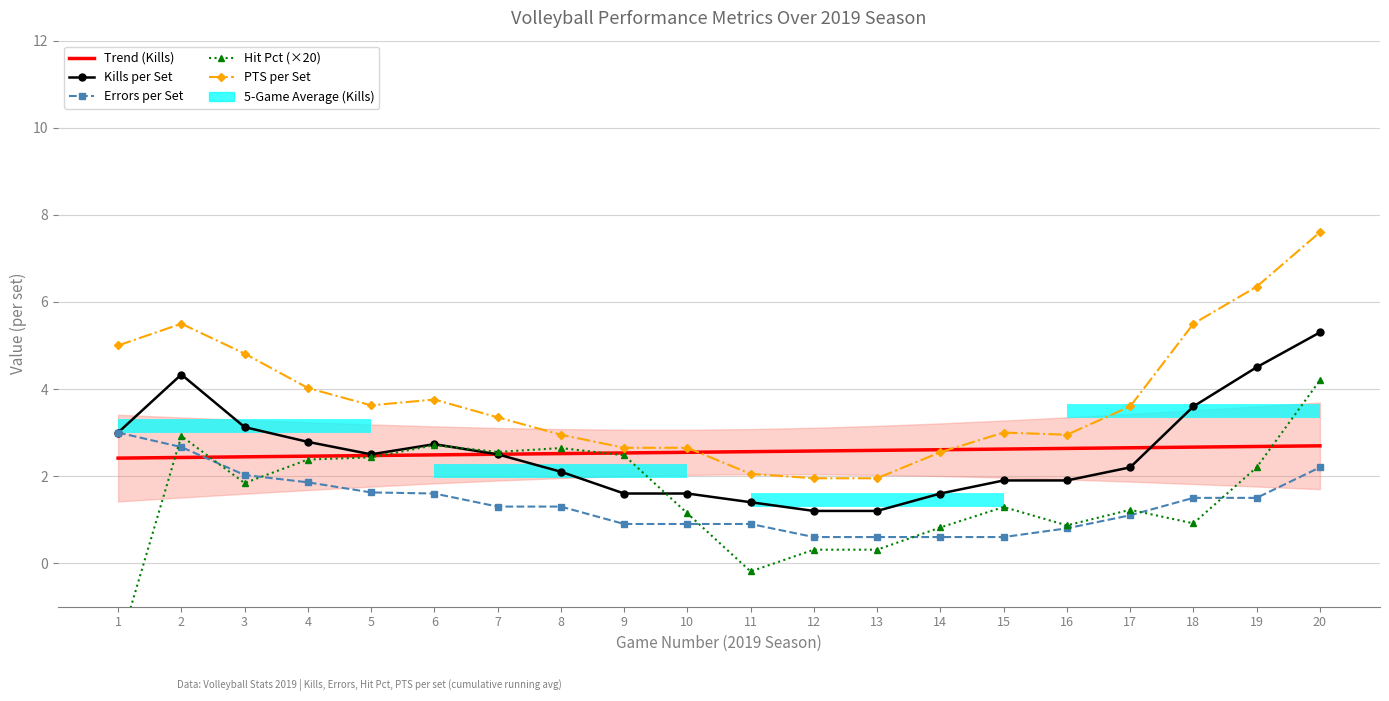

Which series changed the most between 15 and 20?

PTS per Set